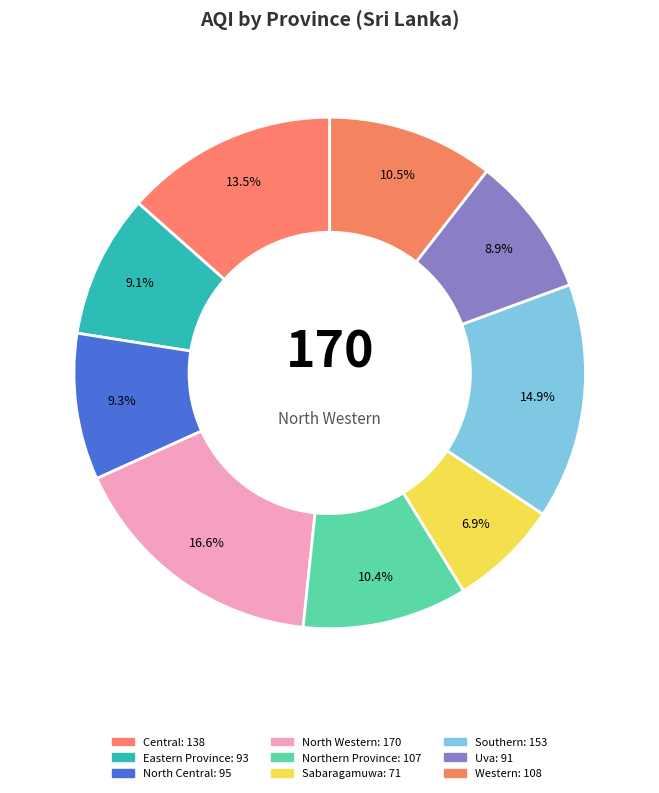

Count the number of slices in the pie.

9